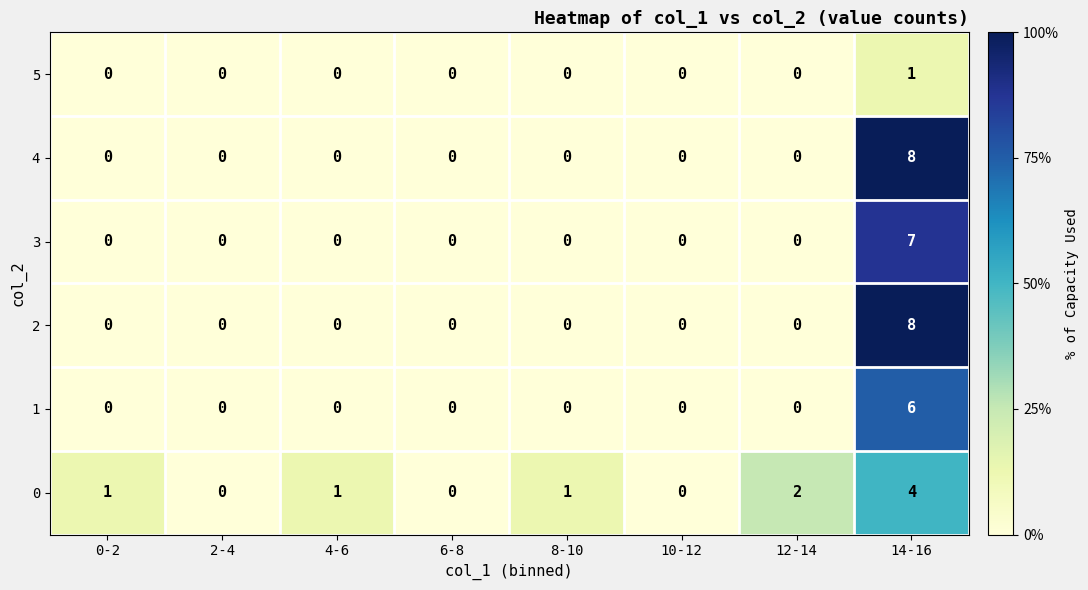

Which label corresponds to the largest value in the chart?

14-16